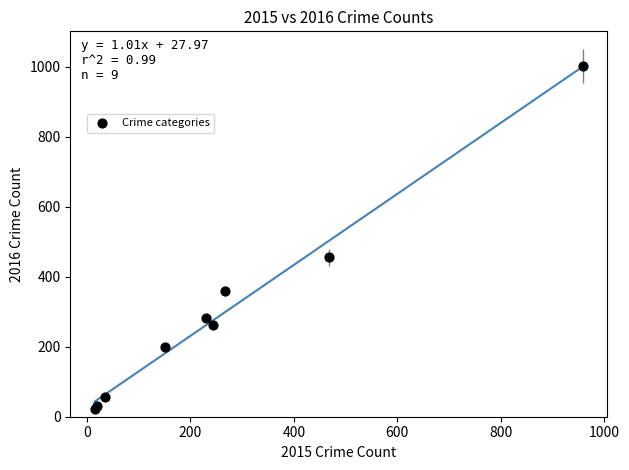

What Y value in the scatter plot is closest to 512?

455